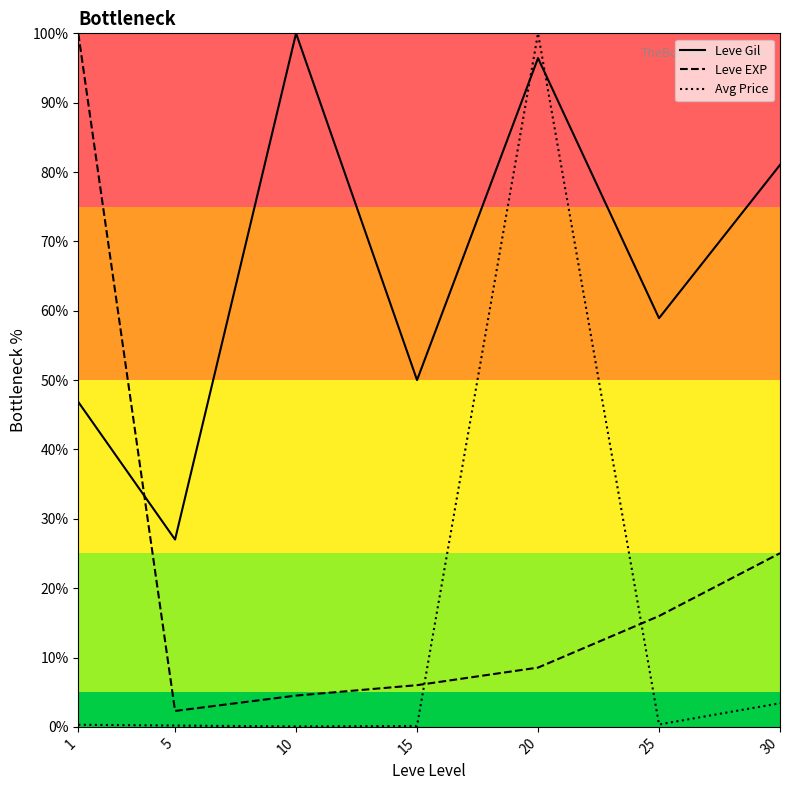

What is the sum of all Leve Gil values?

460.2